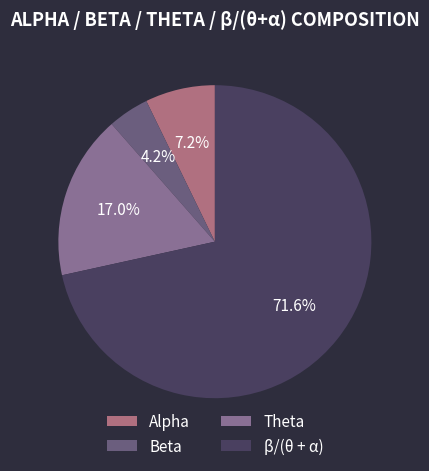

What percentage is the Beta slice, to the nearest percent?

4%